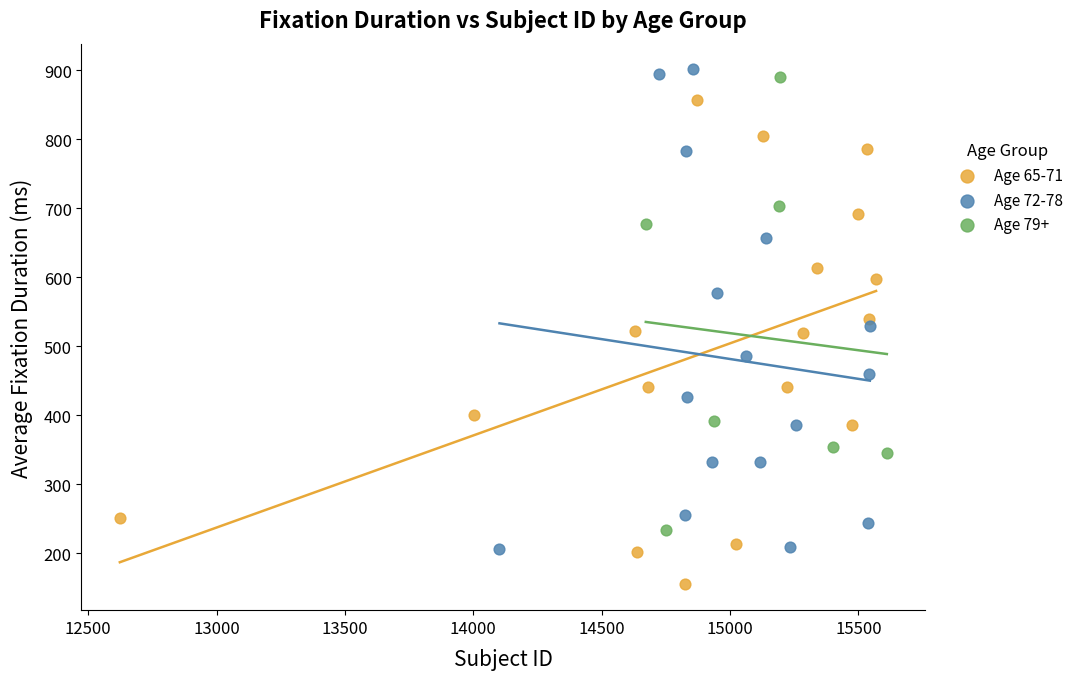

Which series contains the lowest Y value?

Age 65-71